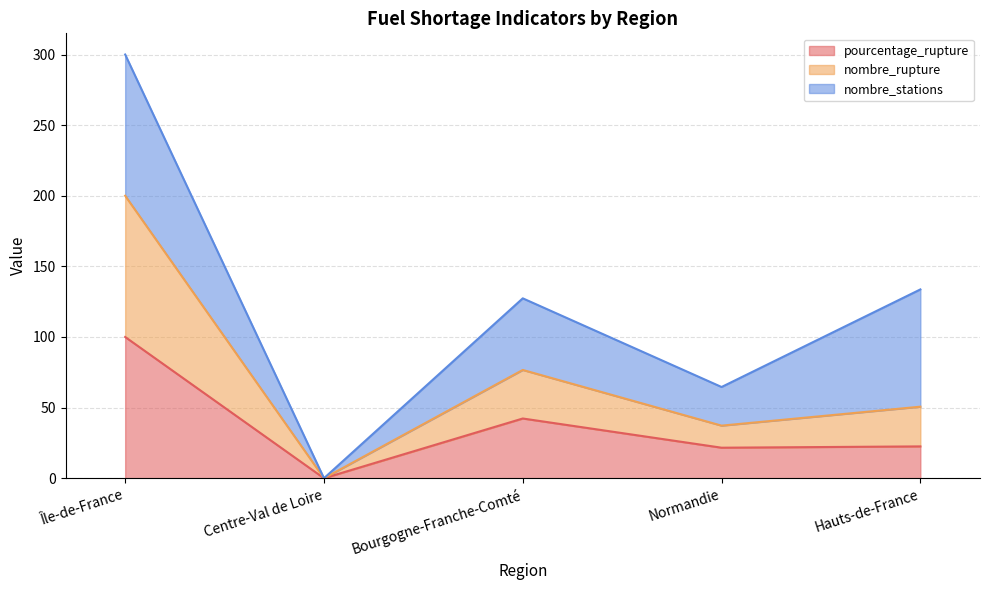

At which label does pourcentage_rupture reach its minimum?

Centre-Val de Loire